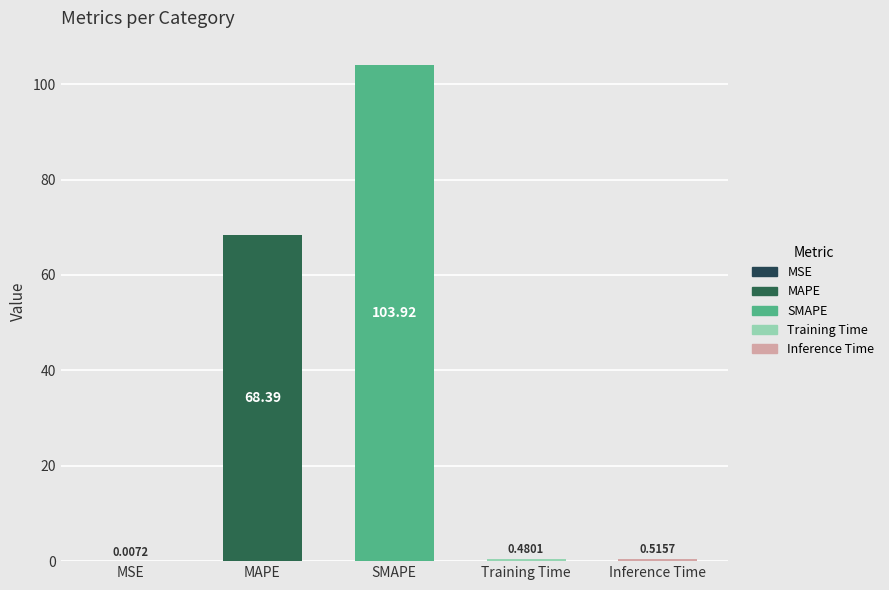

At which label is the value closest to 51?

MAPE